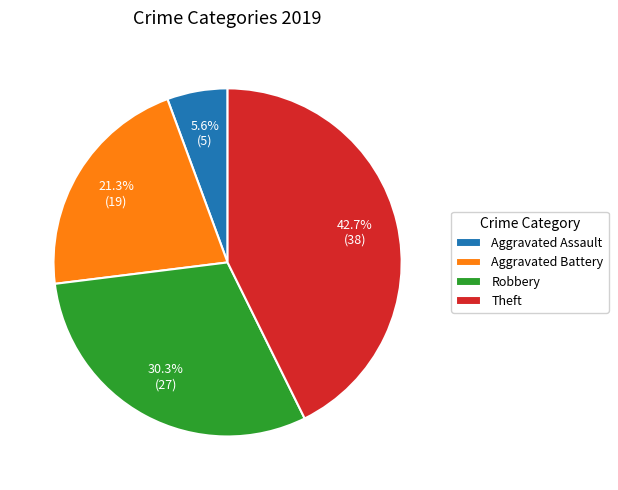

Which category has the biggest portion of the pie?

Theft